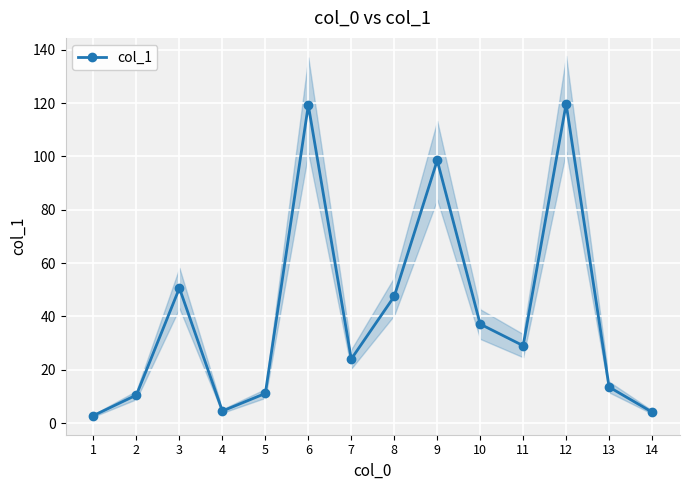

At which label is the value closest to 61?

3